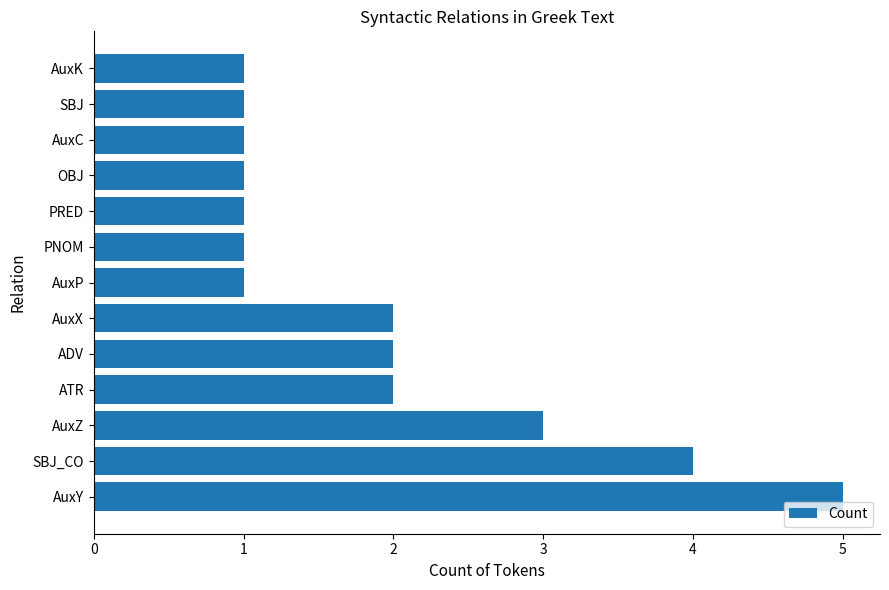

True or false: the data shows 1 at OBJ.

True